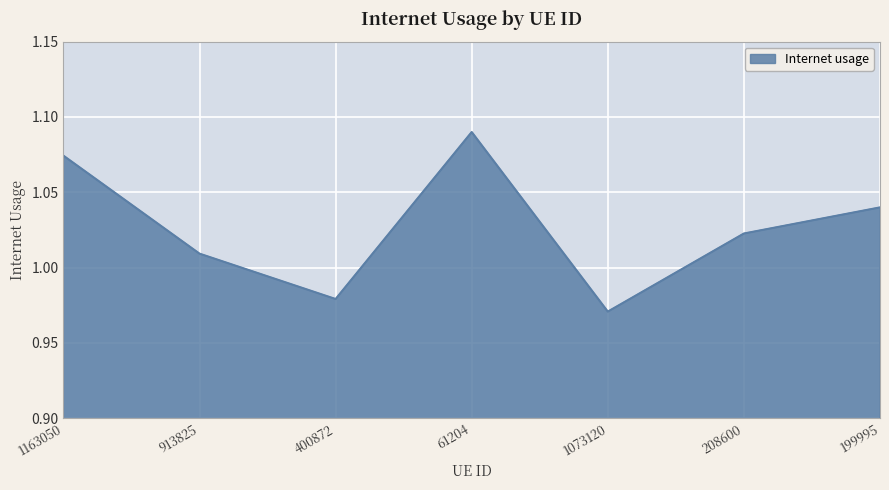

The chart shows a value of 1.7 at 208600. True or false?

False